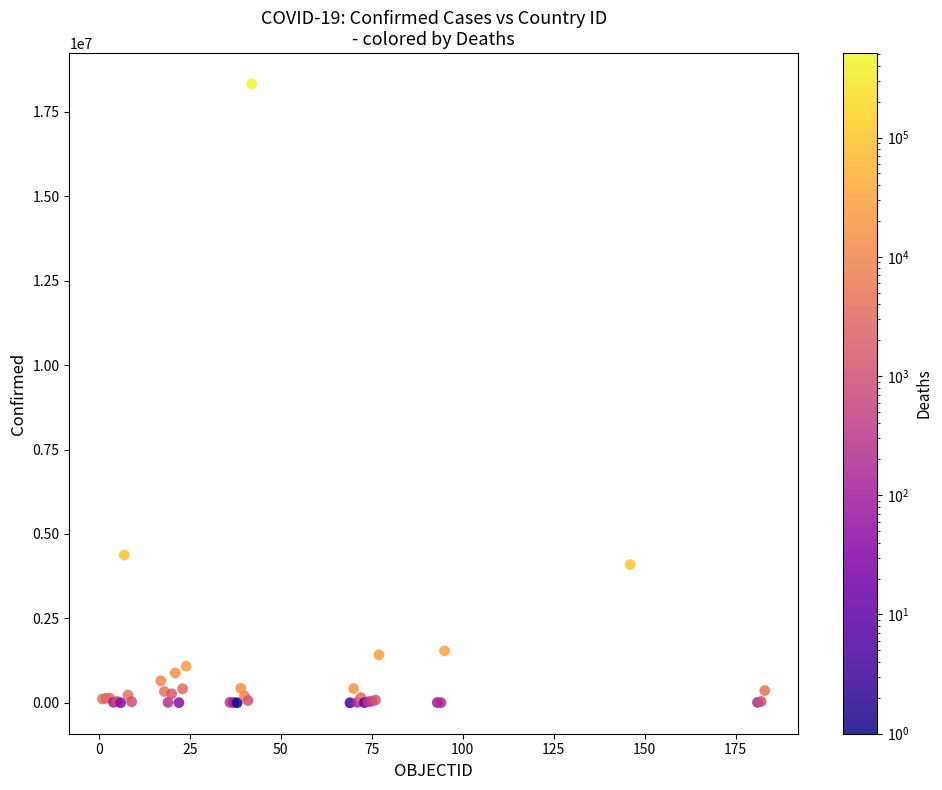

What Y value in the scatter plot is closest to 9161509?

4374587